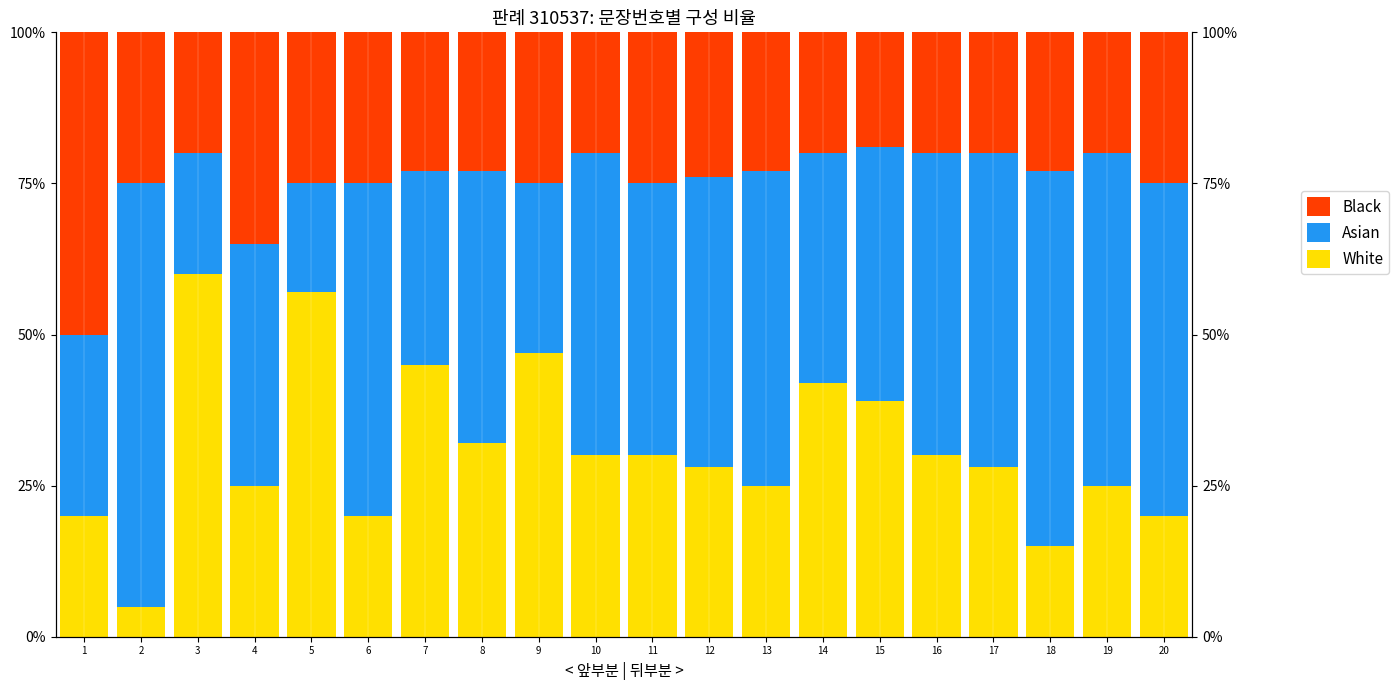

At which category does the chart reach its minimum across all series?

2